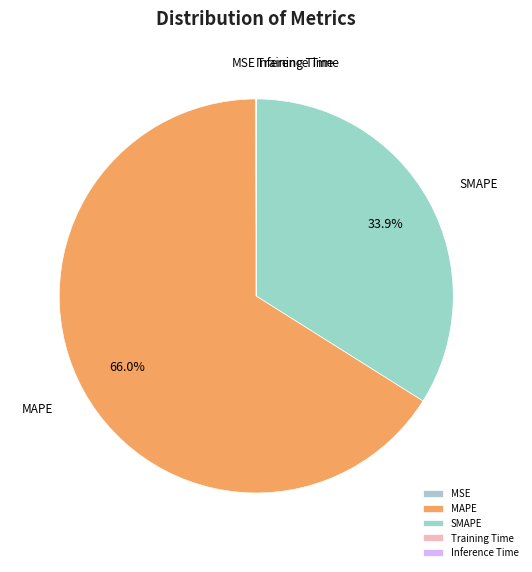

What is the largest slice in the pie chart?

MAPE